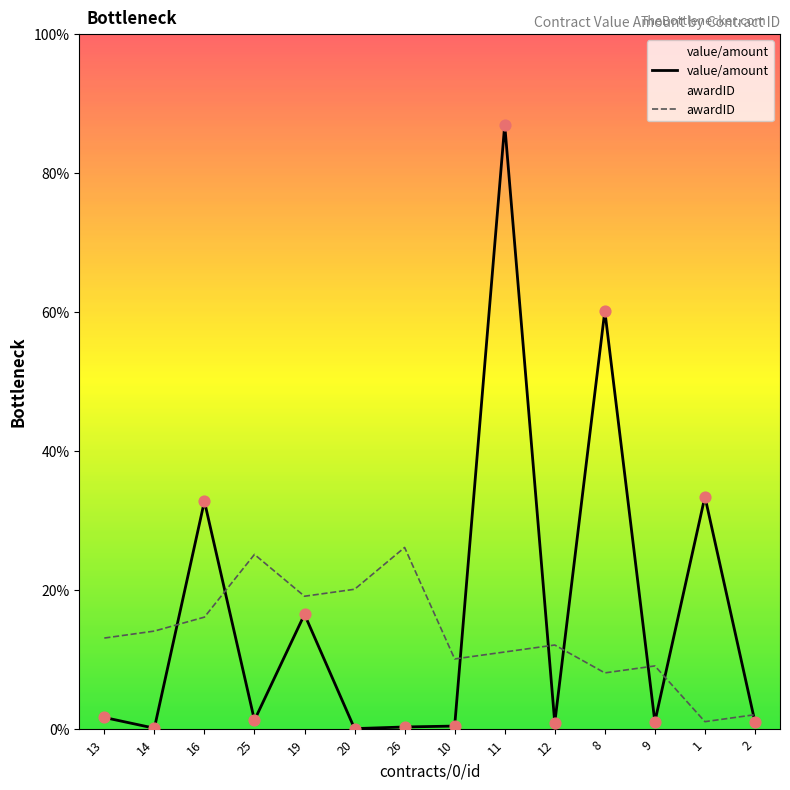

Is the value of awardID at 26 greater than the value of value/amount at 26?

Yes